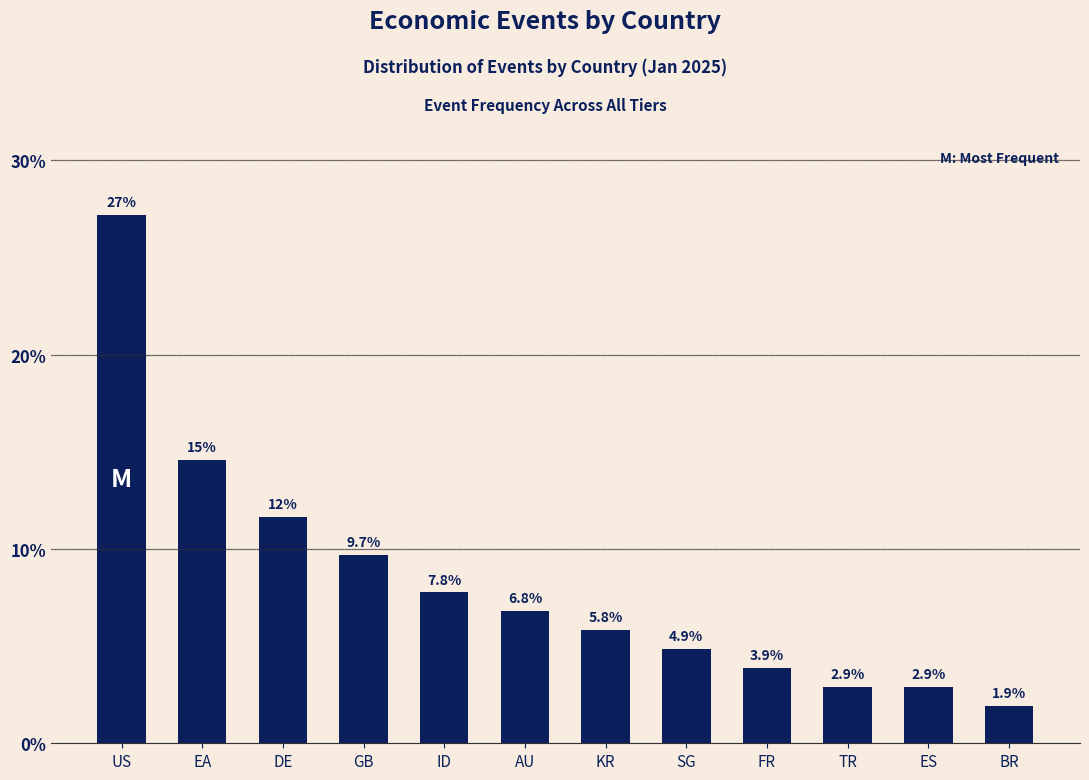

What is the difference between the second highest and minimum values?

12.6